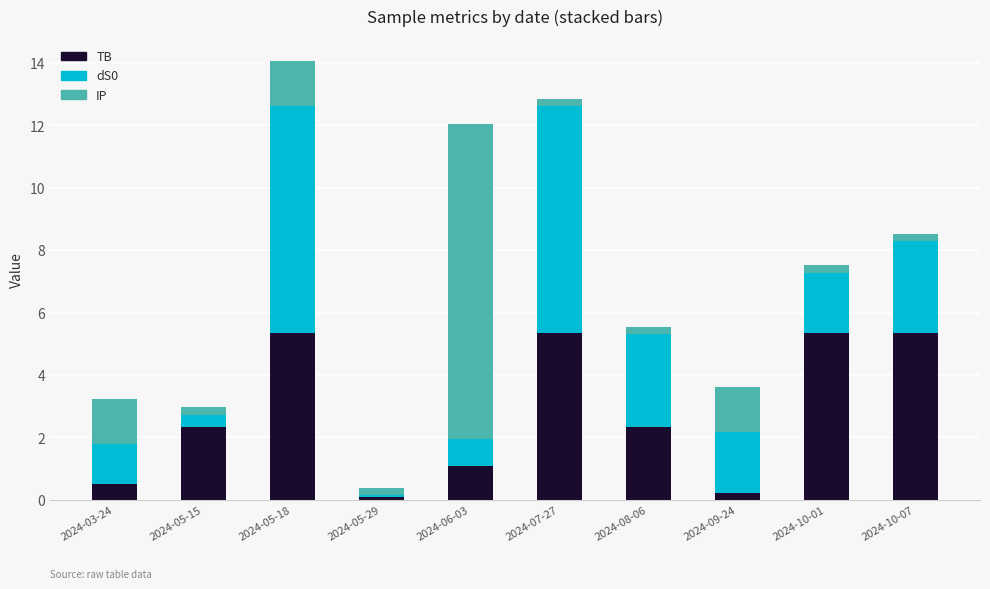

What is the sum of all TB values?

28.0